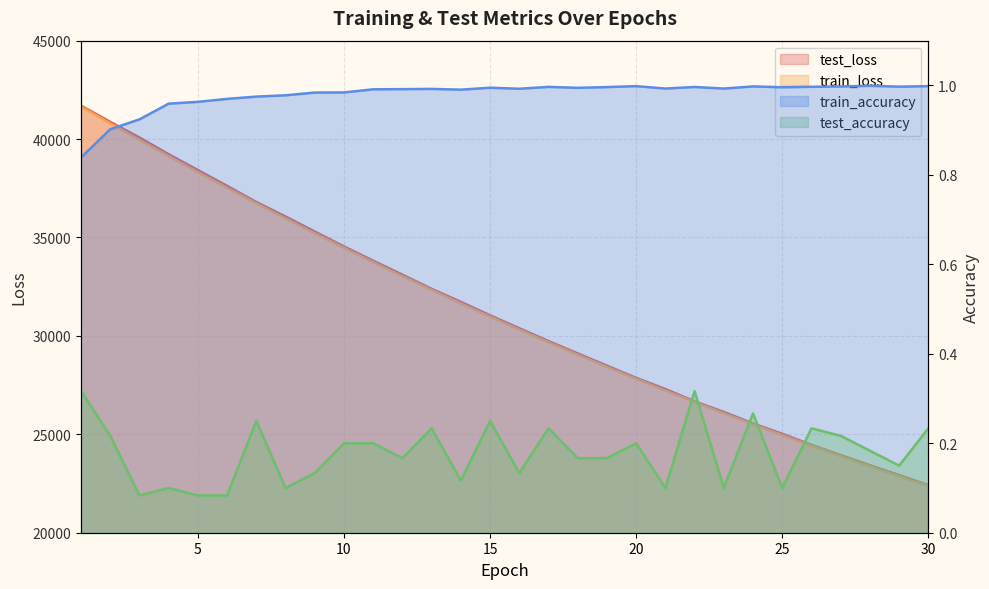

How many categories are shown in the chart?

30